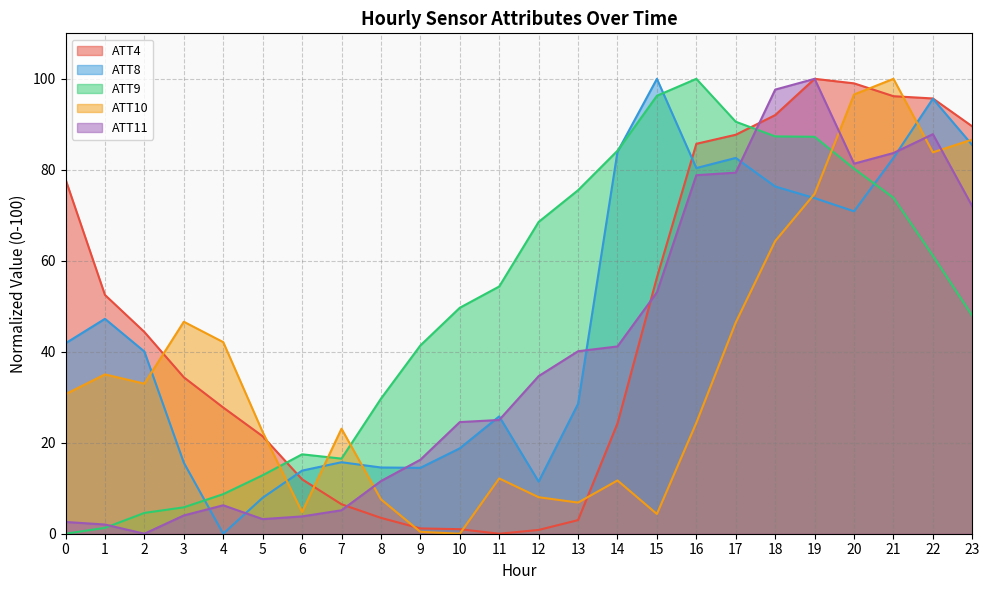

How many data points does each series have?

24